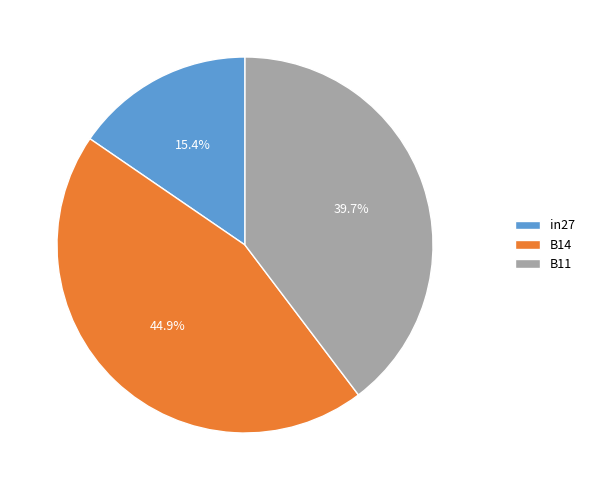

Between B11 and in27, which is larger?

B11